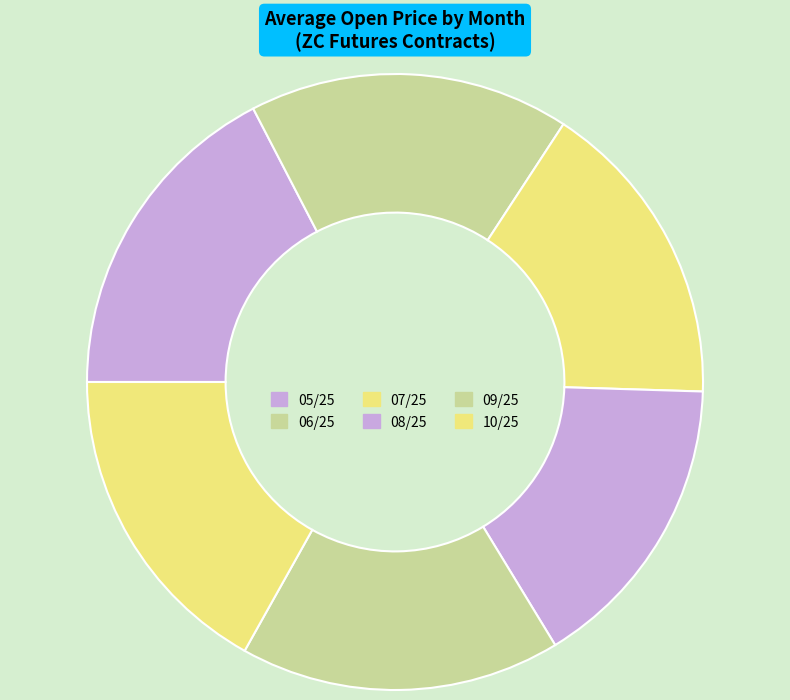

The 10/25 slice represents 17% of the pie. True or false?

True